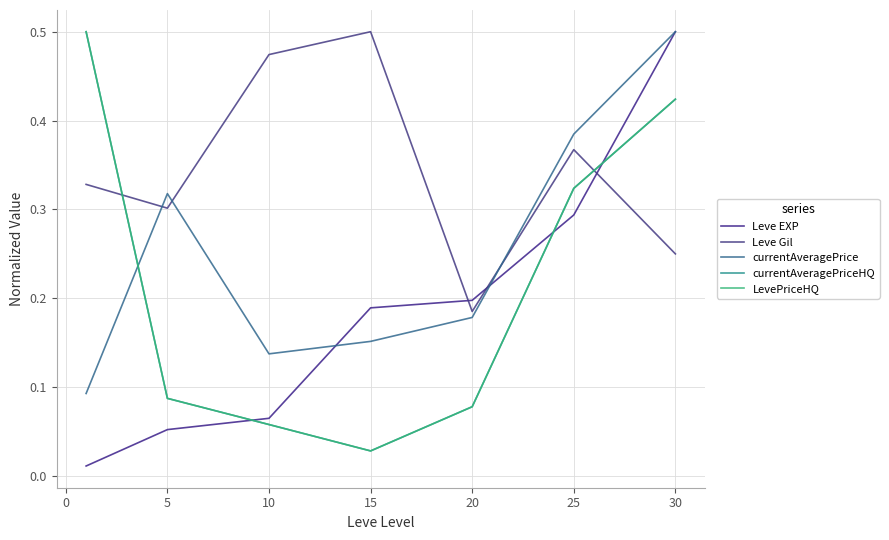

True or false: Leve Gil and Leve EXP intersect in this chart.

True